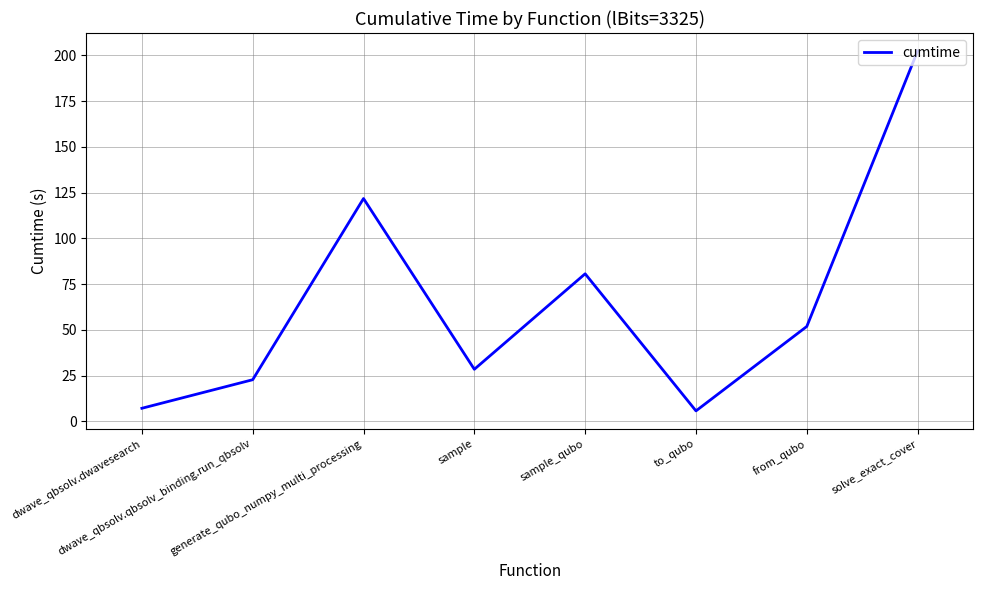

Which has a higher value, dwave_qbsolv.qbsolv_binding.run_qbsolv or generate_qubo_numpy_multi_processing?

generate_qubo_numpy_multi_processing